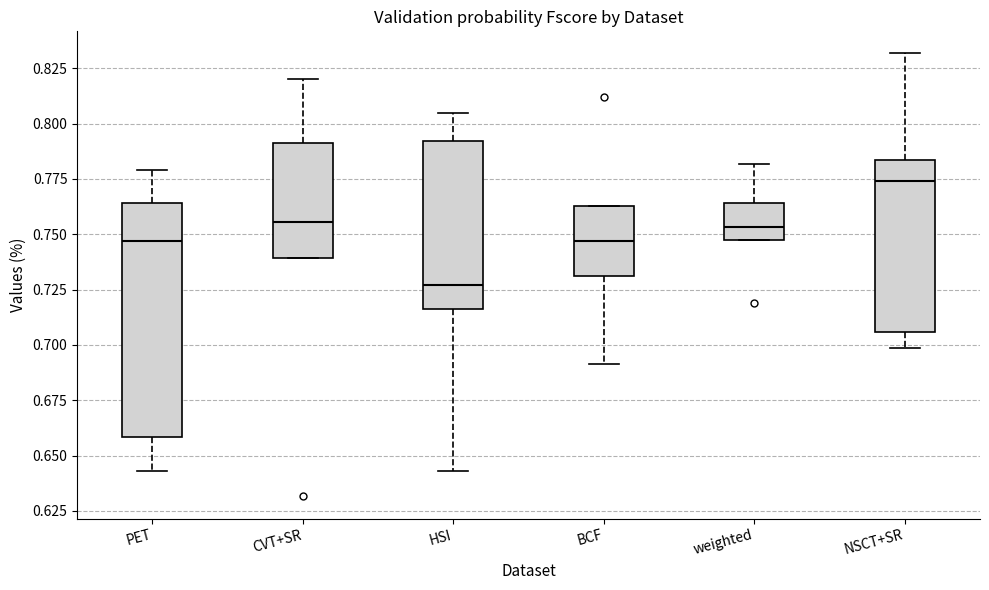

Reading left to right, read every box against the y-axis: the position of its median line, the range the box covers, and the ends of its whiskers. The values are not printed on the chart, so give them approximately, as read against the axis.

PET: median 0.745, box 0.660 to 0.765, whiskers 0.645 to 0.780
CVT+SR: median 0.755, box 0.740 to 0.790, whiskers 0.740 to 0.820
HSI: median 0.725, box 0.715 to 0.790, whiskers 0.645 to 0.805
BCF: median 0.745, box 0.730 to 0.765, whiskers 0.690 to 0.765
weighted: median 0.755, box 0.745 to 0.765, whiskers 0.745 to 0.780
NSCT+SR: median 0.775, box 0.705 to 0.785, whiskers 0.700 to 0.830